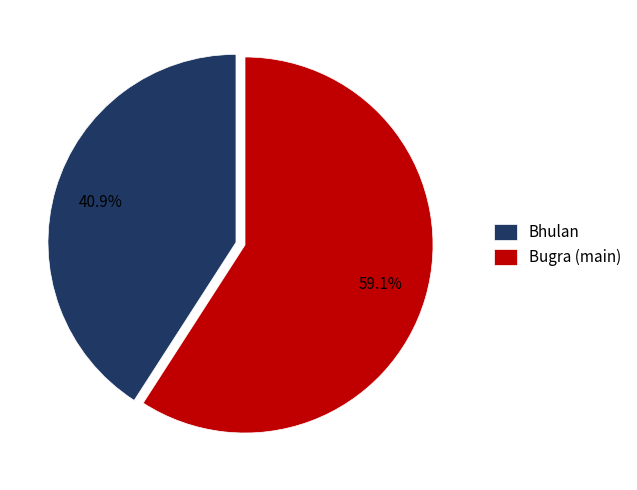

To the nearest percent, what is the difference between the largest and smallest slice percentages?

18%